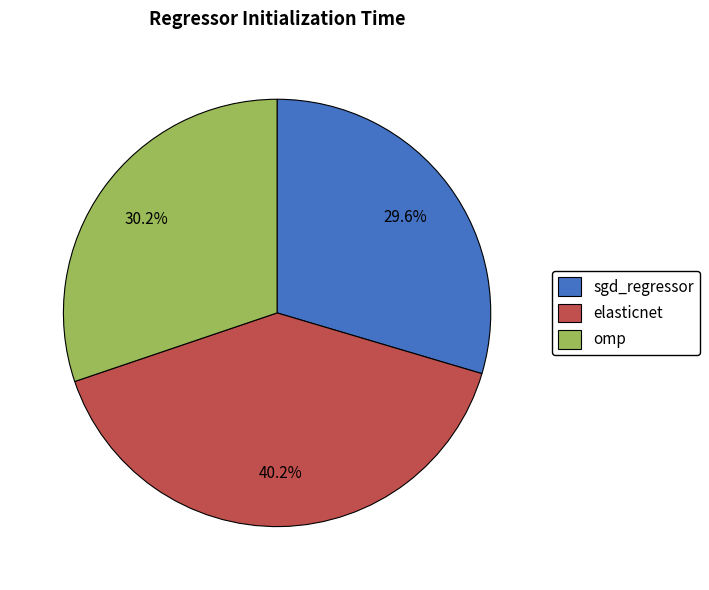

To the nearest percent, what is the average slice percentage?

33%